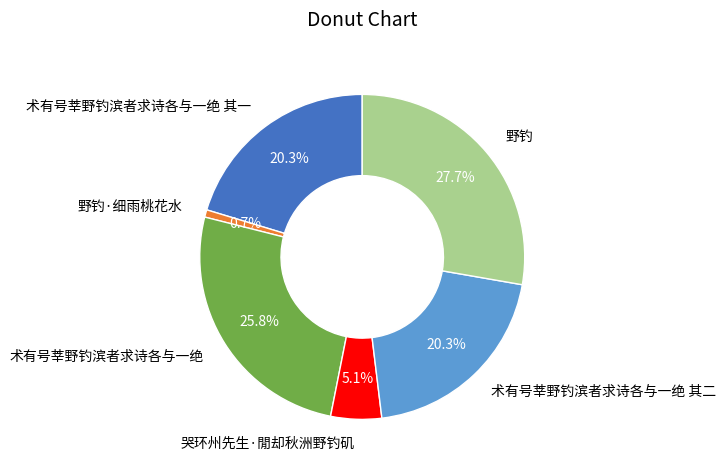

Is there any slice that represents more than half of the pie?

No